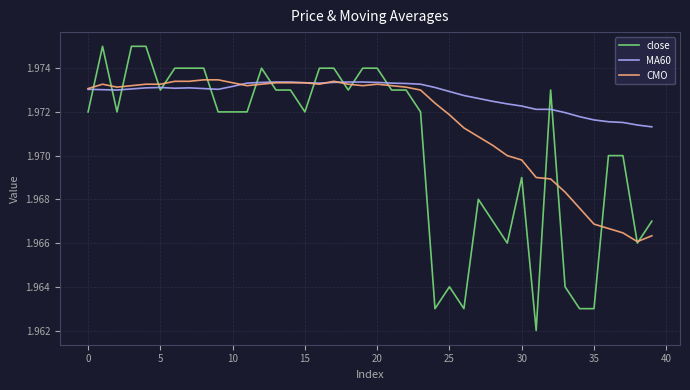

List the series in order of their overall mean, highest first.

MA60, CMO, close